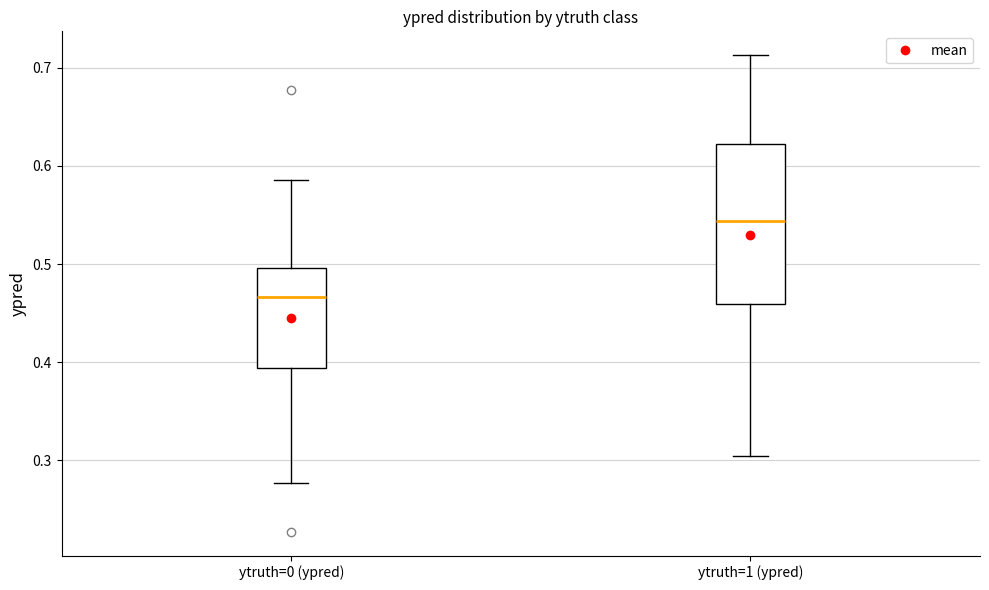

Where does the upper whisker of the box for ytruth=0 (ypred) end on the y-axis? The values are not printed on the chart, so give them approximately, as read against the axis.

0.59